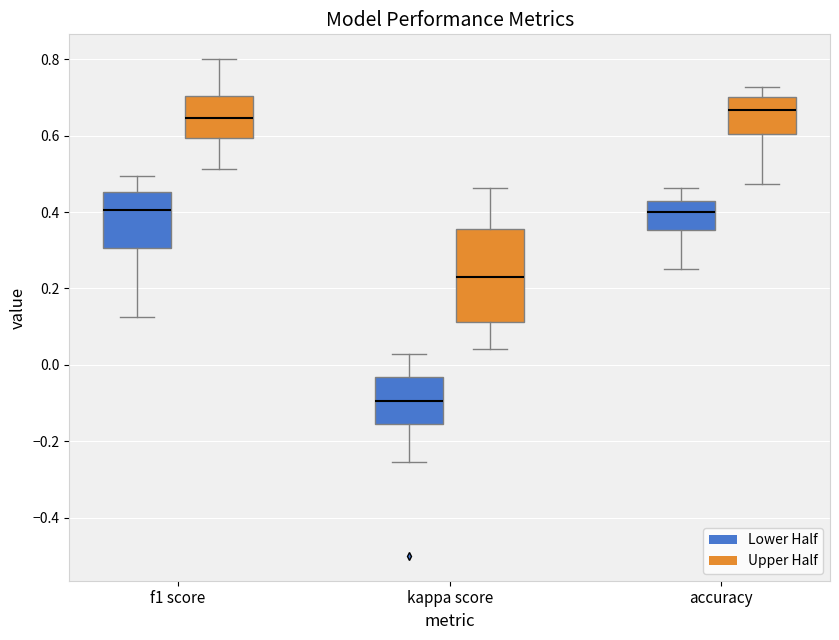

Reading left to right, read every box against the y-axis: the position of its median line, the range the box covers, and the ends of its whiskers. The values are not printed on the chart, so give them approximately, as read against the axis.

f1 score (Lower Half): median 0.40, box 0.30 to 0.46, whiskers 0.12 to 0.50
f1 score (Upper Half): median 0.64, box 0.60 to 0.70, whiskers 0.52 to 0.80
kappa score (Lower Half): median -0.10, box -0.16 to -0.04, whiskers -0.26 to 0.02
kappa score (Upper Half): median 0.22, box 0.12 to 0.36, whiskers 0.04 to 0.46
accuracy (Lower Half): median 0.40, box 0.36 to 0.42, whiskers 0.26 to 0.46
accuracy (Upper Half): median 0.66, box 0.60 to 0.70, whiskers 0.48 to 0.72